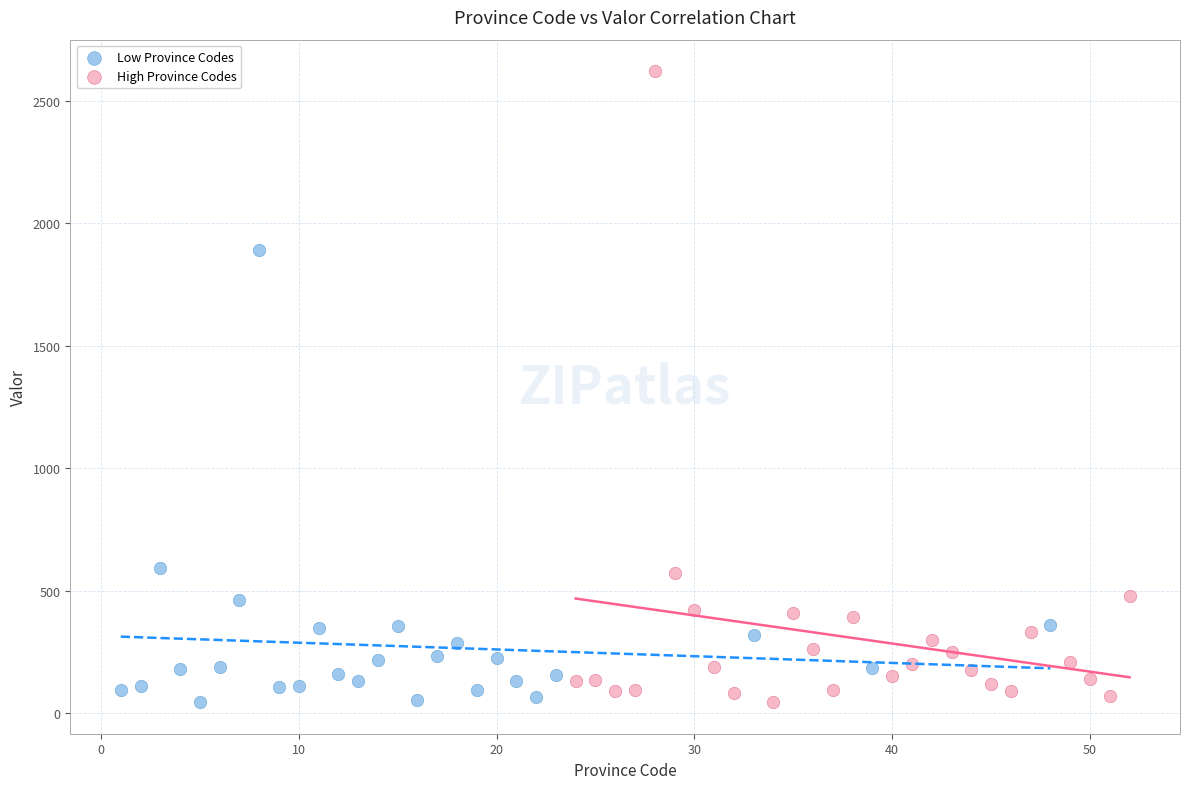

What are all the series names shown in the legend?

Low Province Codes, High Province Codes